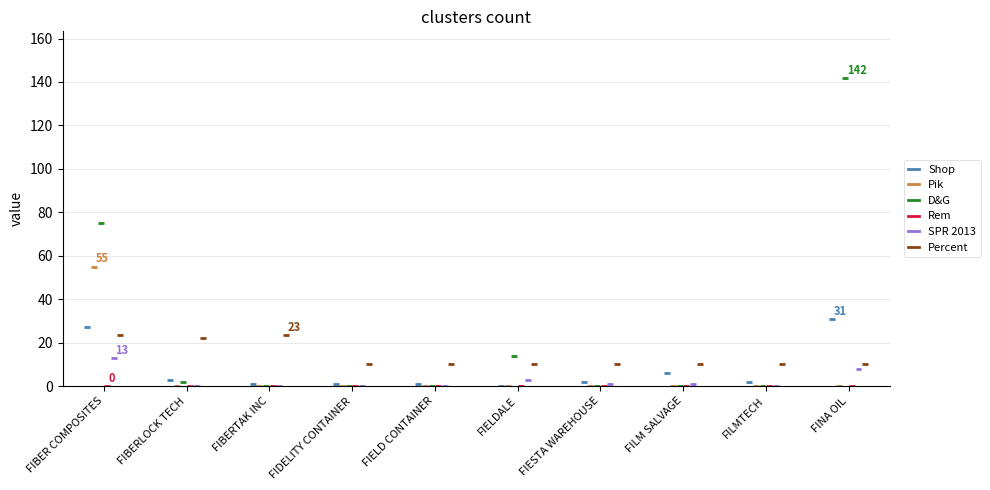

Which category has the highest value in the SPR 2013 series?

FIBER COMPOSITES